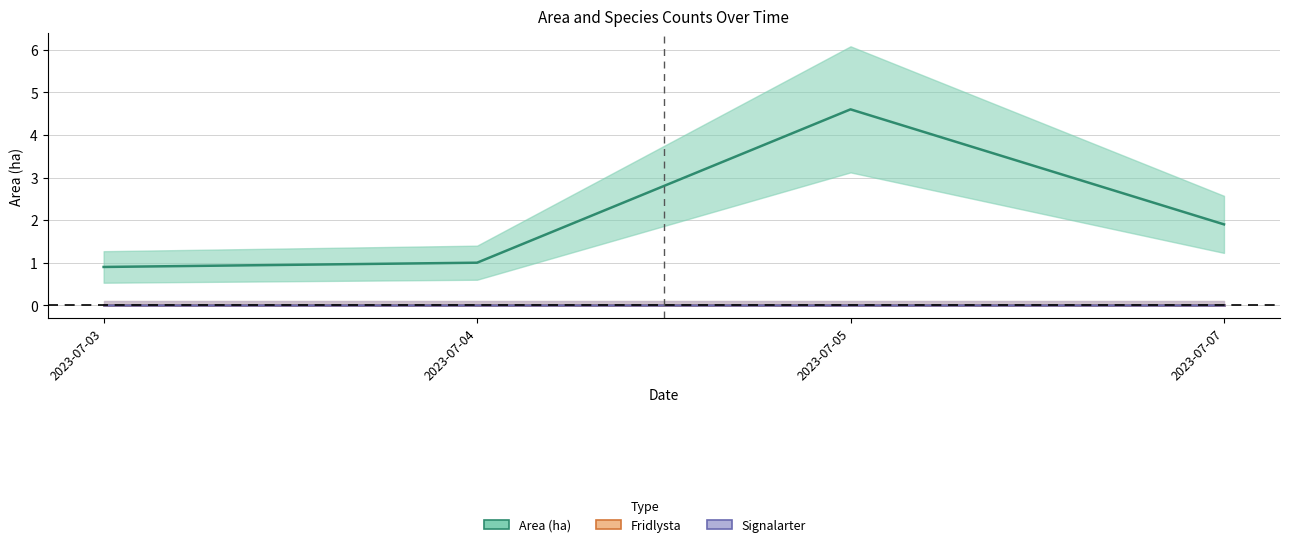

Is it true that Area (ha) equals 4.6 at 2023-07-05?

True